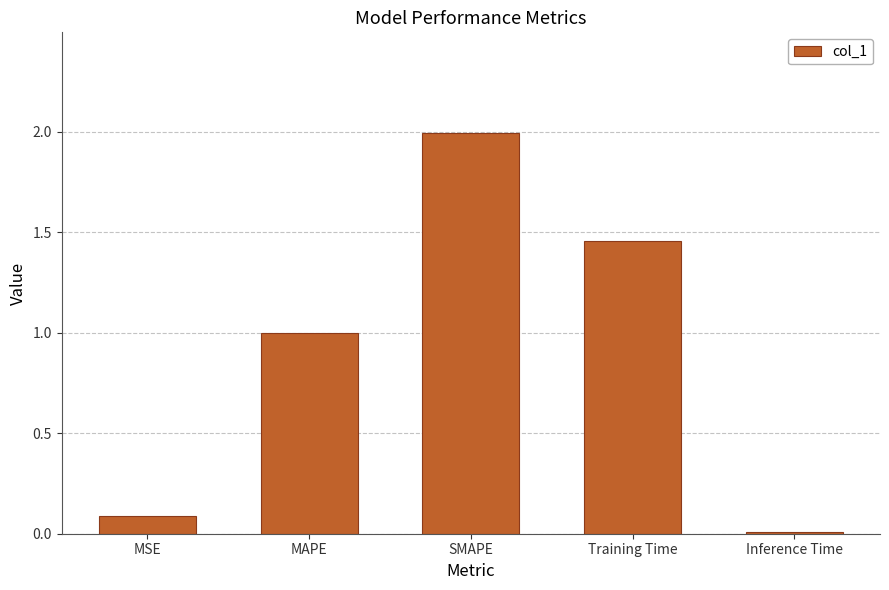

Between MSE and Inference Time, which is larger?

MSE